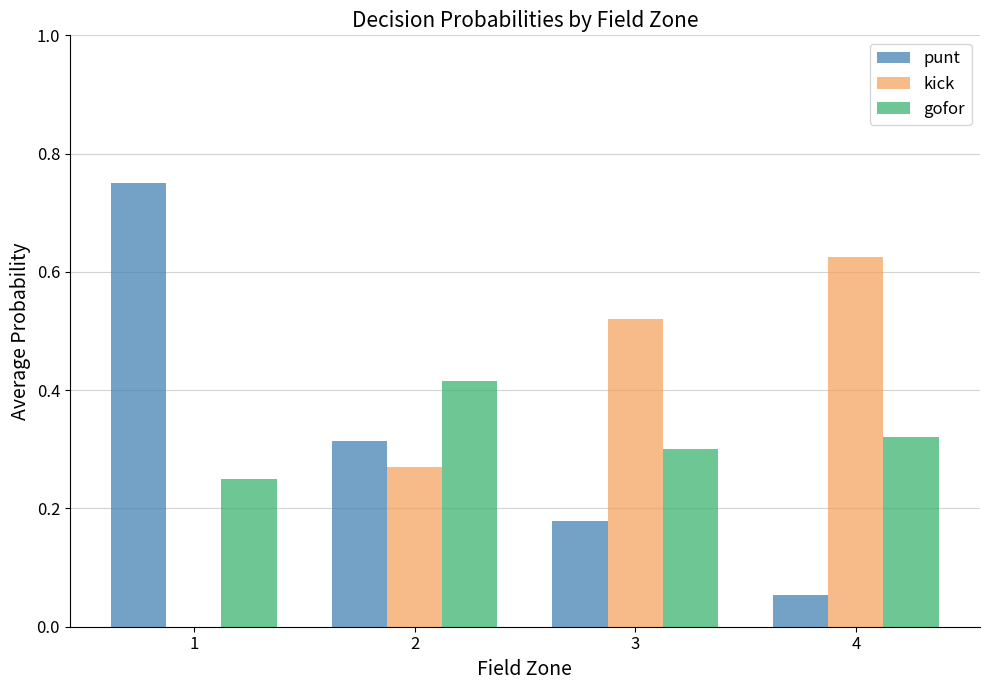

How many series are shown in this chart?

3